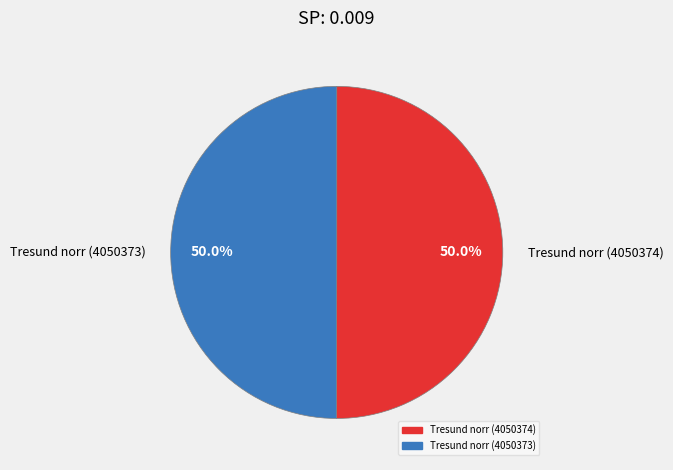

What percentage is NOT represented by Tresund norr (4050374)?

50.0%